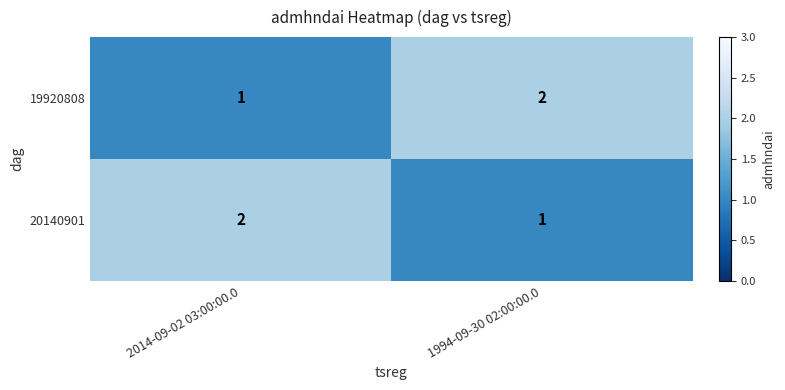

Count the number of data series in this chart.

2